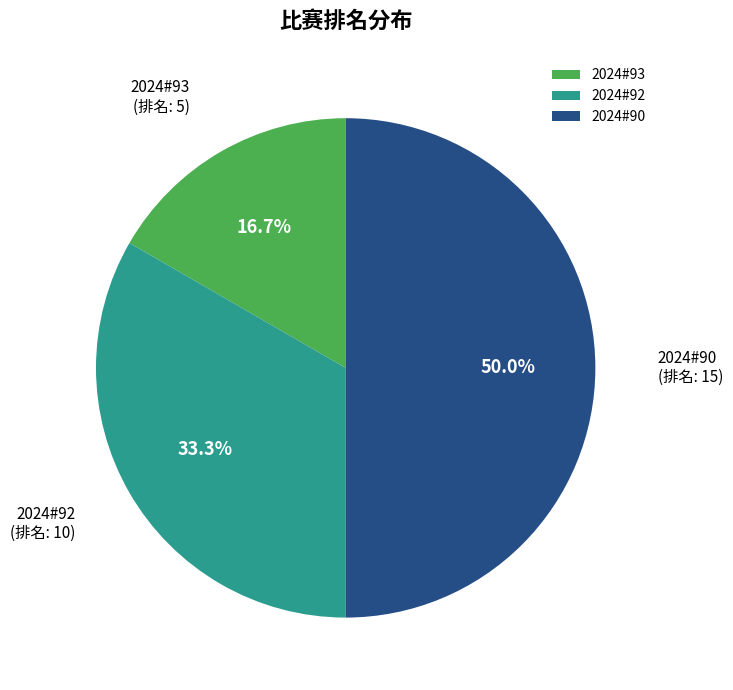

Combined, do 2024#93 and 2024#90 account for over 50%?

Yes